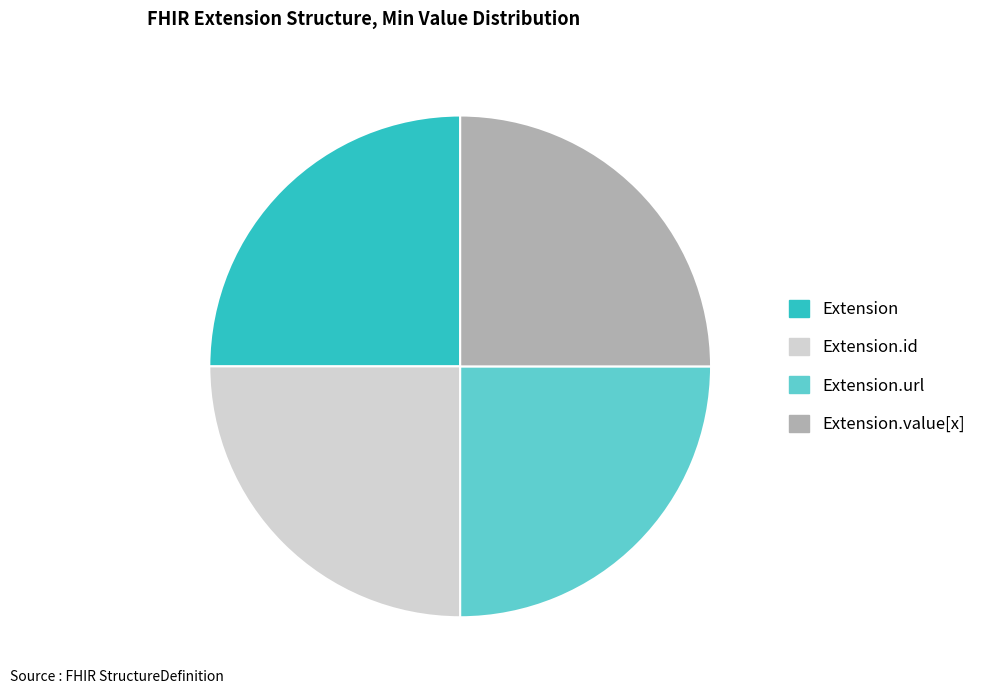

What is the ratio of the value at Extension.value[x] to the value at Extension.url?

1.0